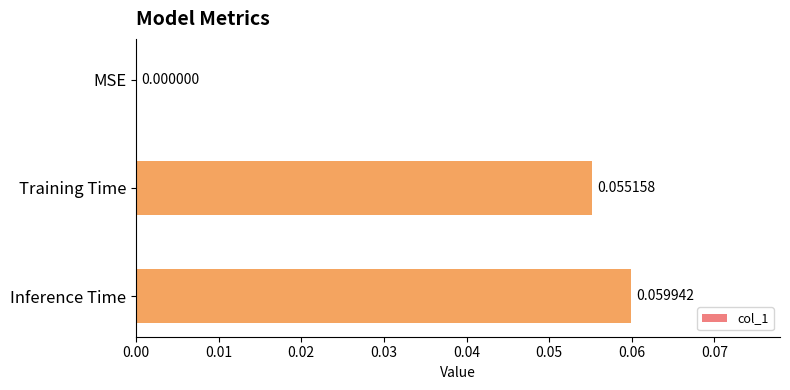

What is the change in value from MSE to Training Time?

+0.1